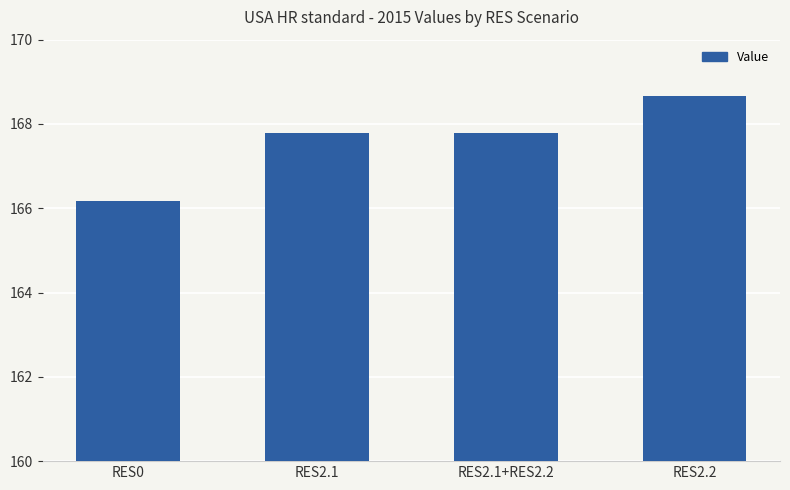

Reading right to left, transcribe all the data shown in this chart.

168.7	167.8	167.8	166.2